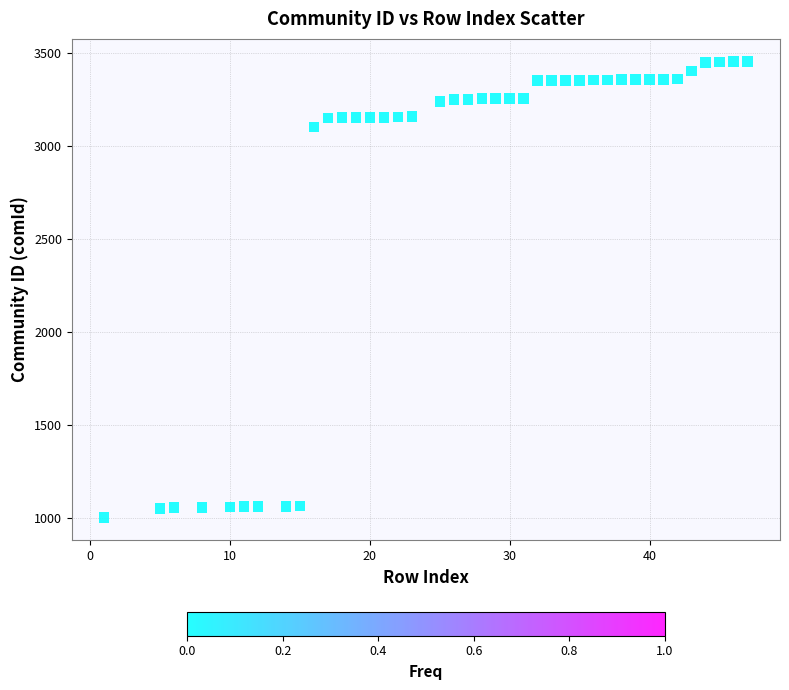

What Y value in the scatter plot is closest to 2227?

3103